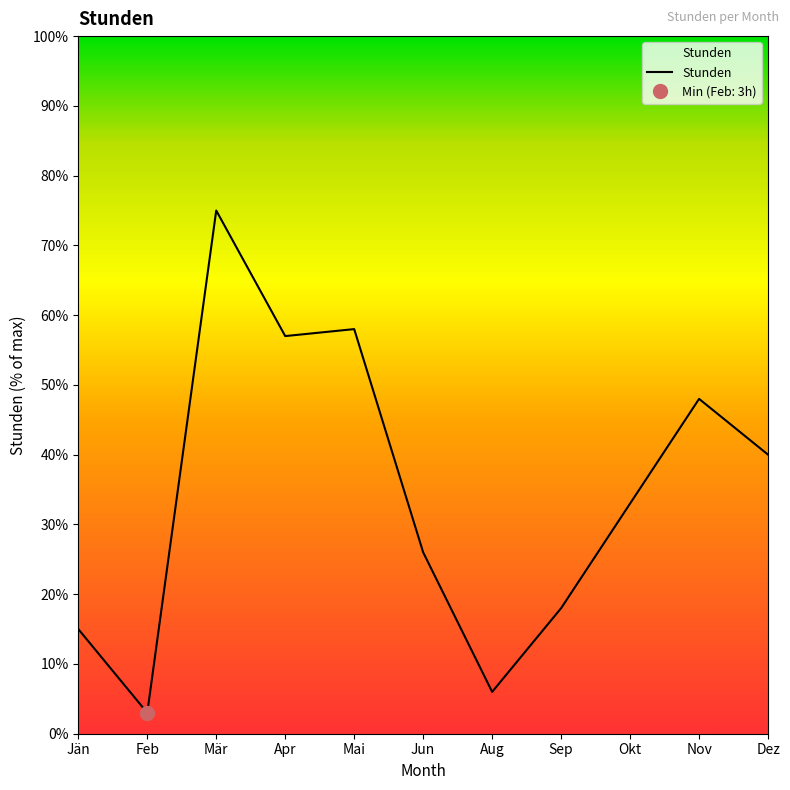

List the labels in order of value, largest first.

Mär, Mai, Apr, Nov, Dez, Okt, Jun, Sep, Jän, Aug, Feb